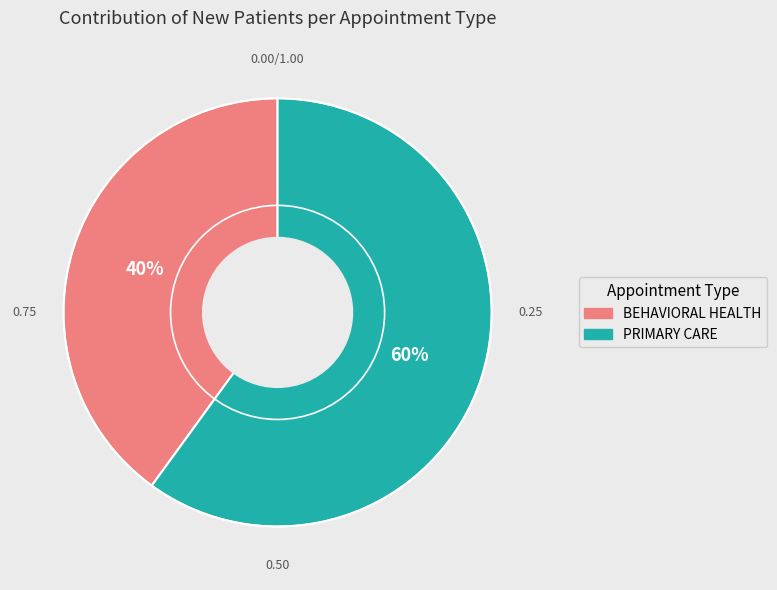

What is the largest slice in the pie chart?

PRIMARY CARE